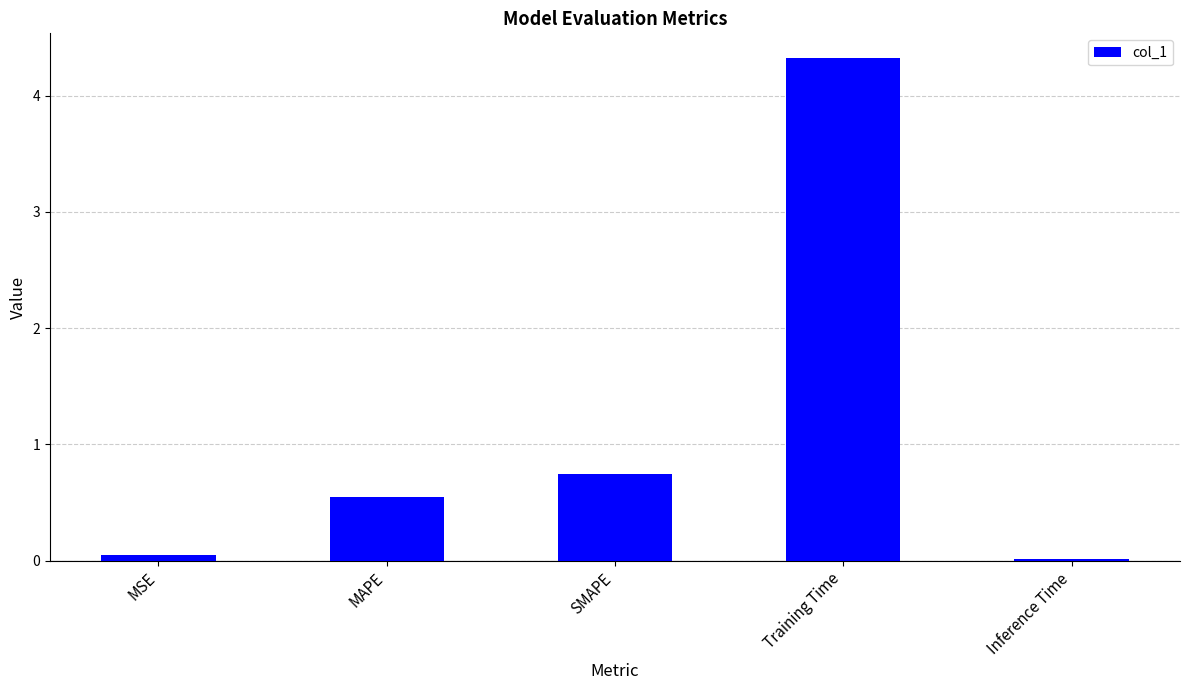

What is the difference between the maximum and minimum values?

4.3